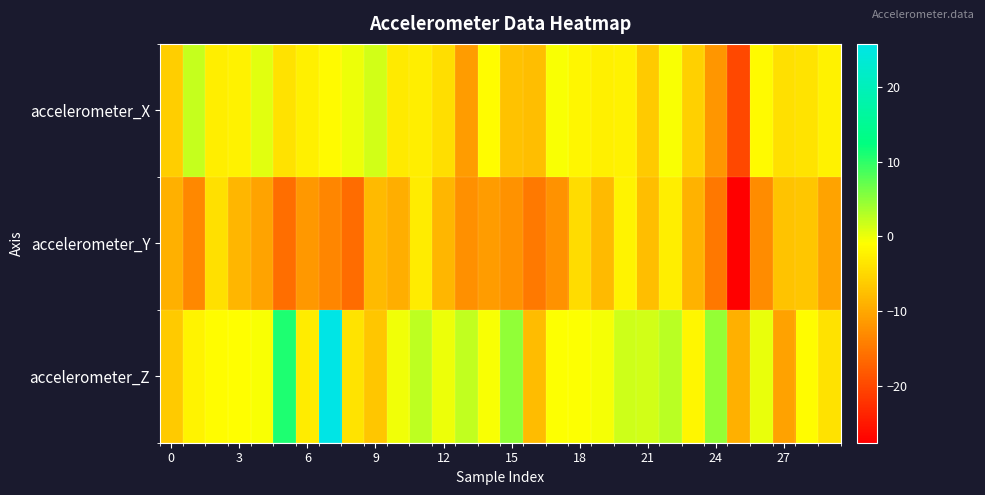

How many series are shown in this chart?

3